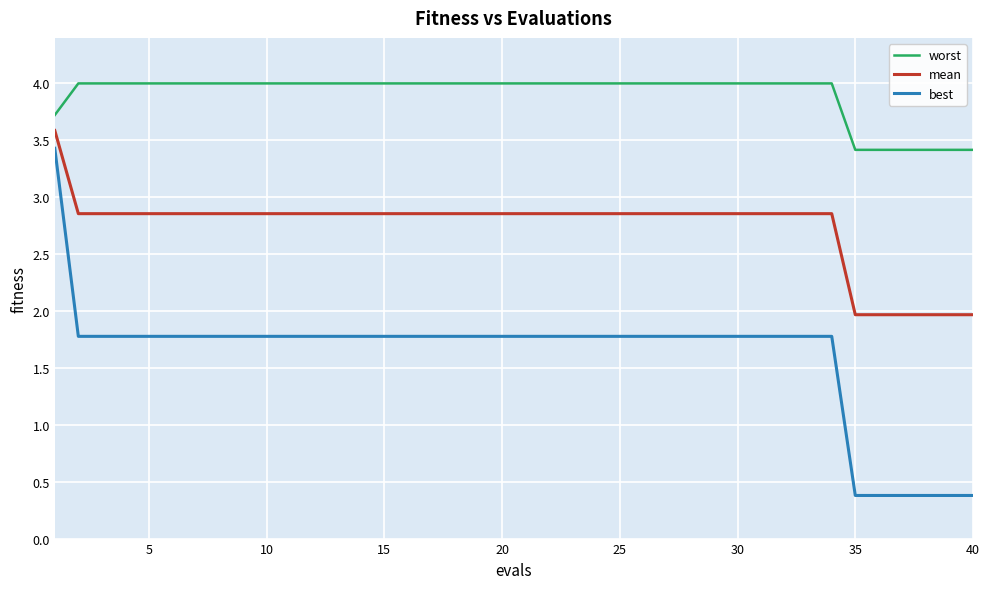

List the series in order of their overall mean, highest first.

worst, mean, best